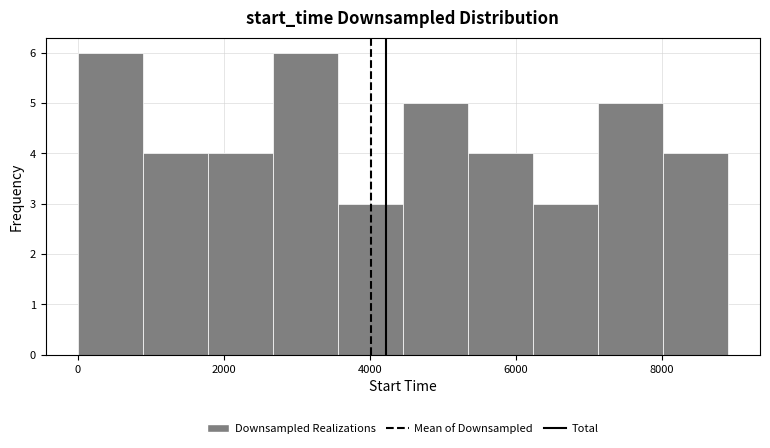

Reading left to right, list every bar in this chart as the range it spans on the x-axis followed by its height. Neither the bar edges nor the heights are printed on the chart, so give them approximately, as read against the axes.

0 to 800: 6
800 to 1800: 4
1800 to 2600: 4
2600 to 3600: 6
3600 to 4400: 3
4400 to 5400: 5
5400 to 6200: 4
6200 to 7200: 3
7200 to 8000: 5
8000 to 9000: 4